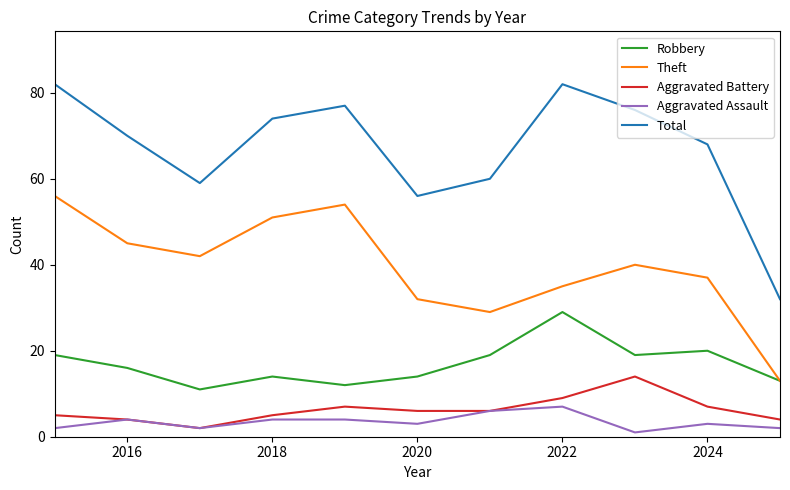

What is the maximum value shown in the chart?

82